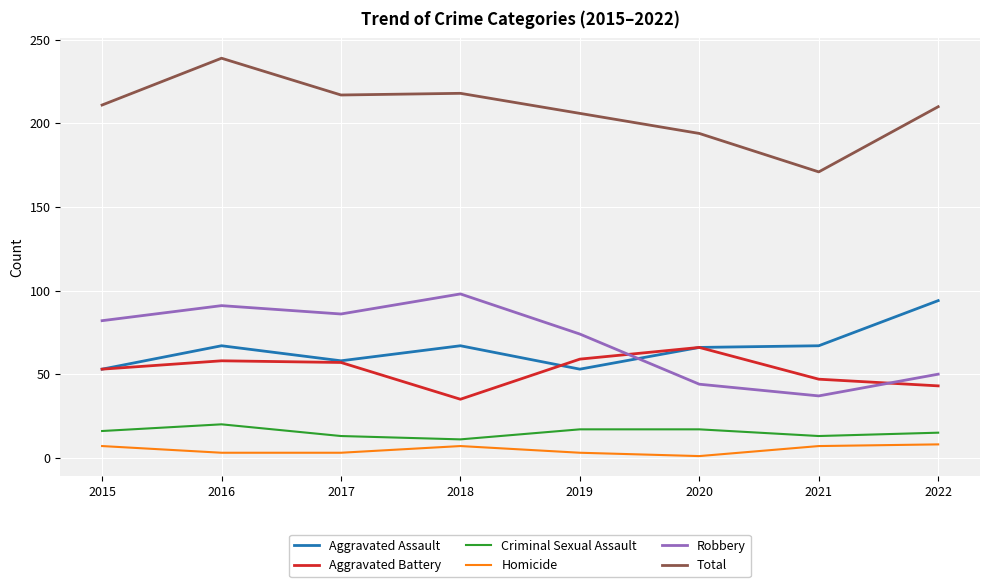

What is the difference between the Robbery values at 2018 and 2019?

24